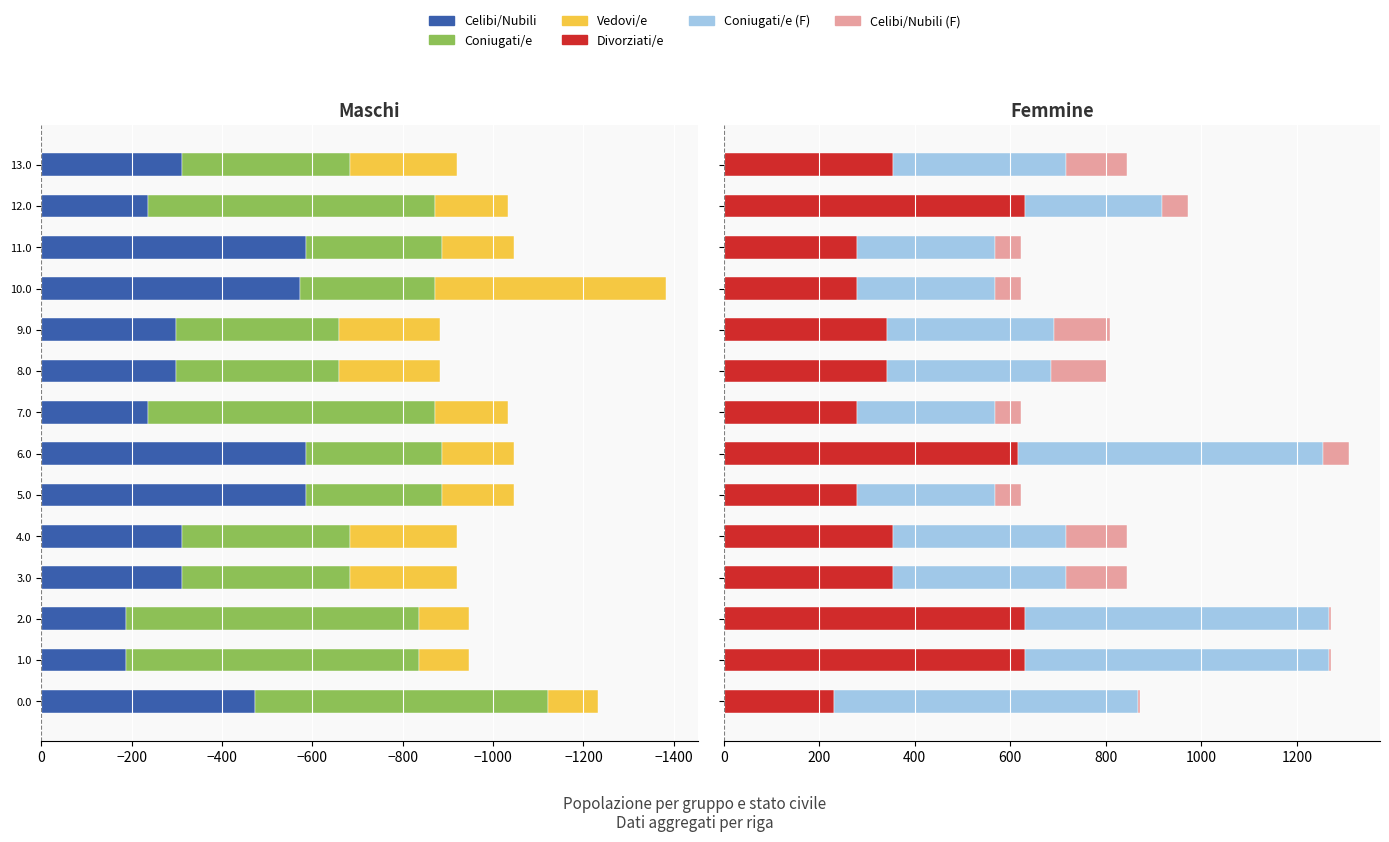

How many data points does each series have?

14